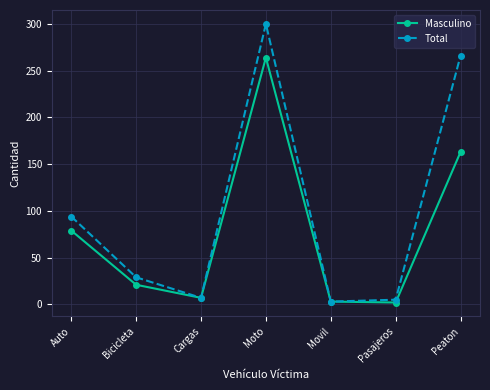

How many interior local peaks does the Masculino series have?

1